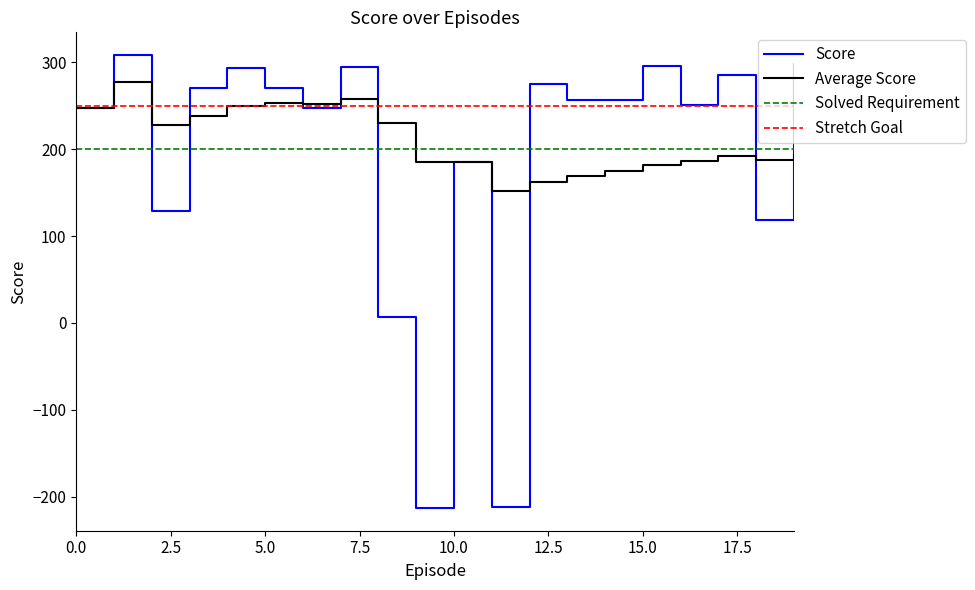

Which series has the largest range (max minus min)?

Score